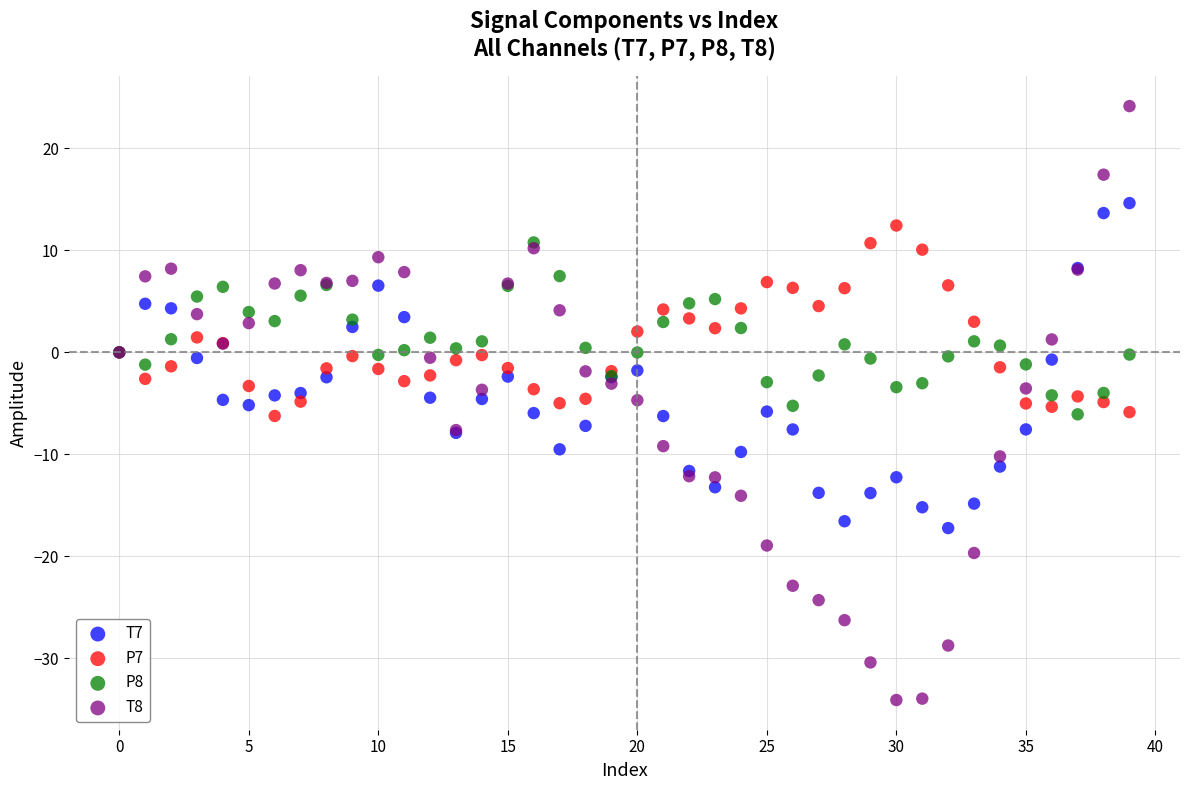

What are all the series names shown in the legend?

T7, P7, P8, T8